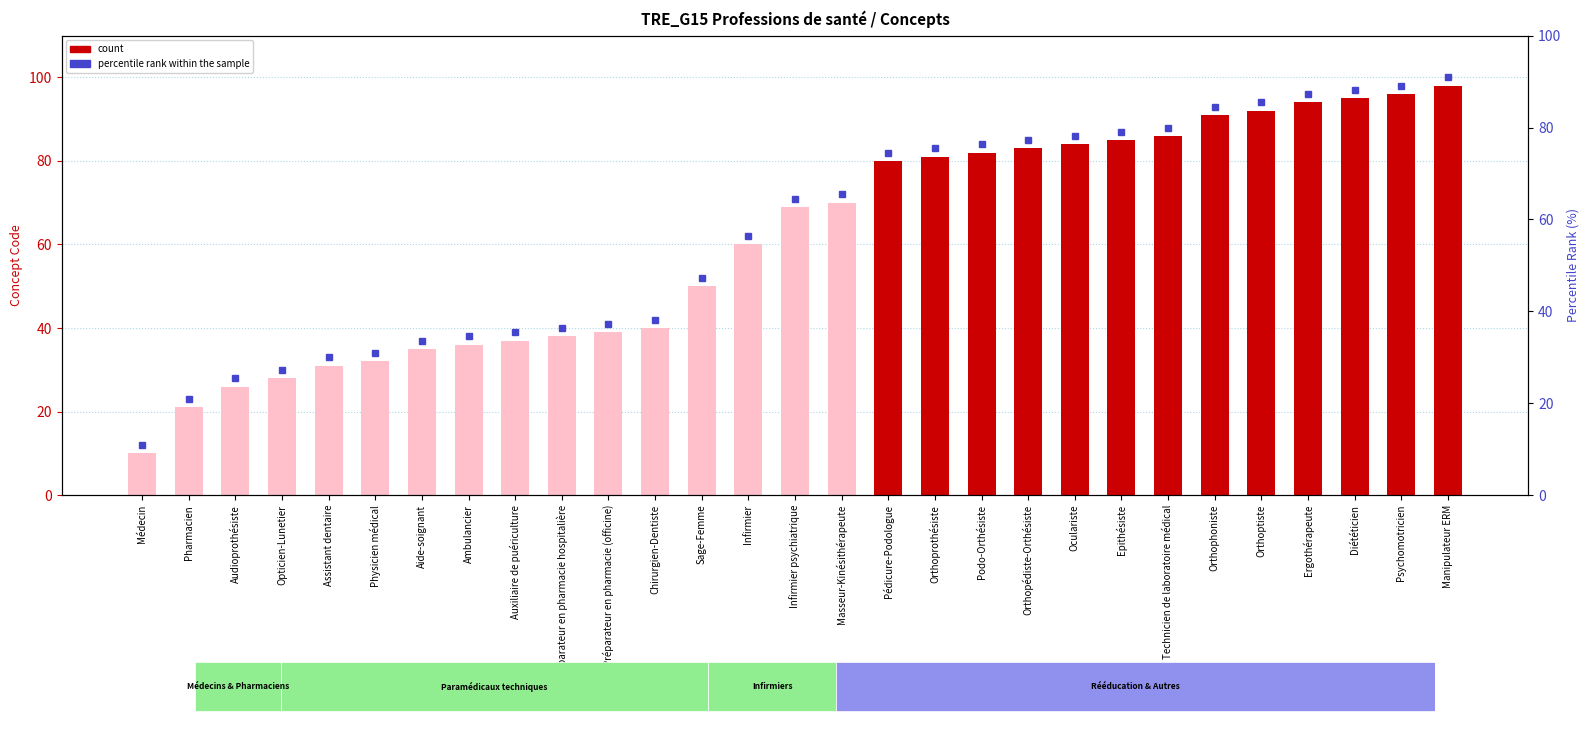

What is the value of the 22nd bar from the left?

85